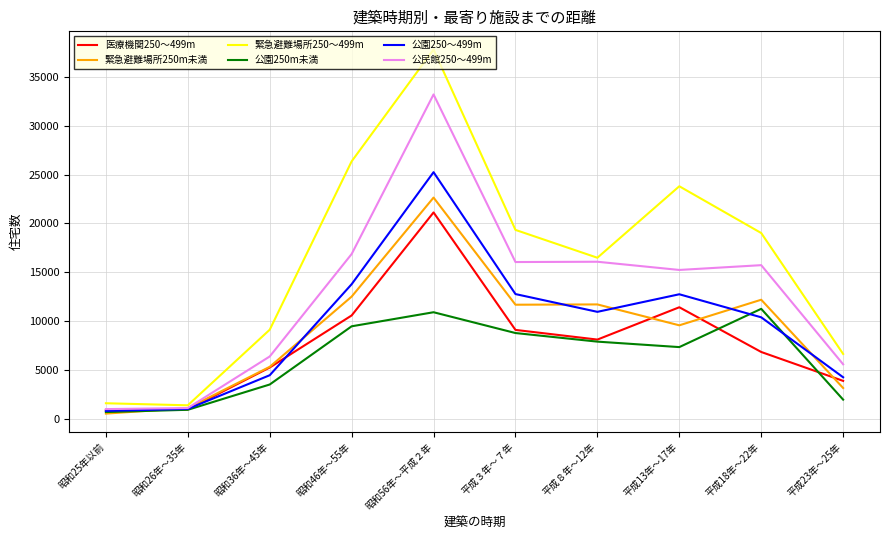

Does the chart have visible grid lines?

Yes